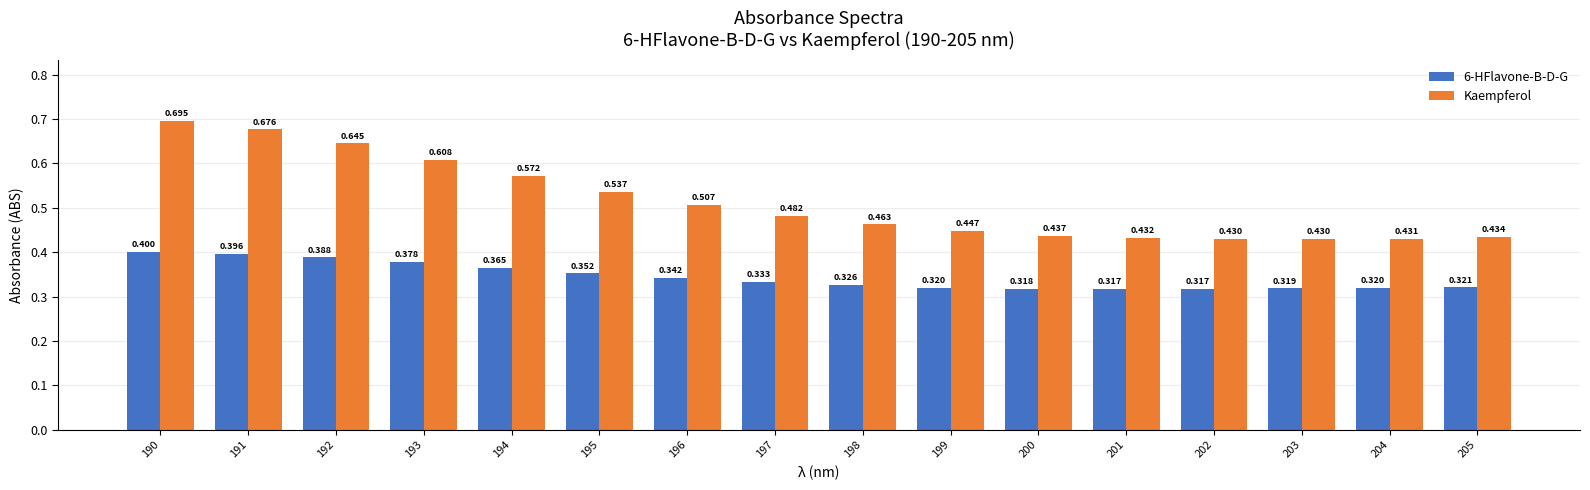

Rank the series at 200 from highest to lowest value.

Kaempferol, 6-HFlavone-B-D-G